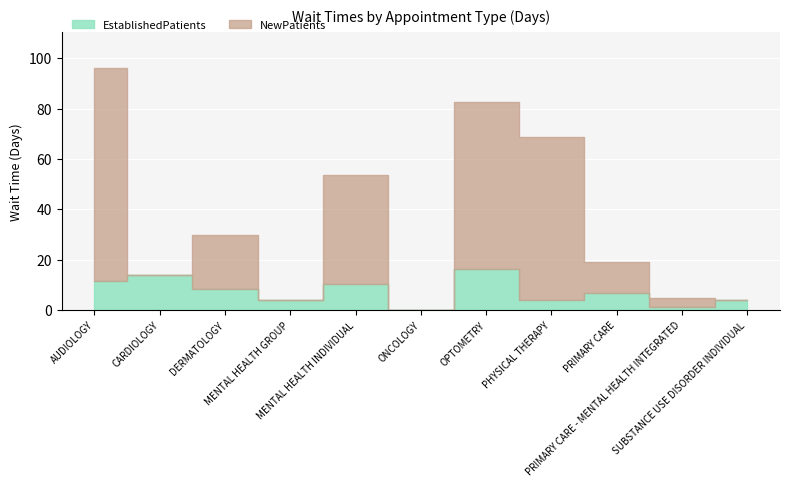

Which category has the highest value across all series?

AUDIOLOGY